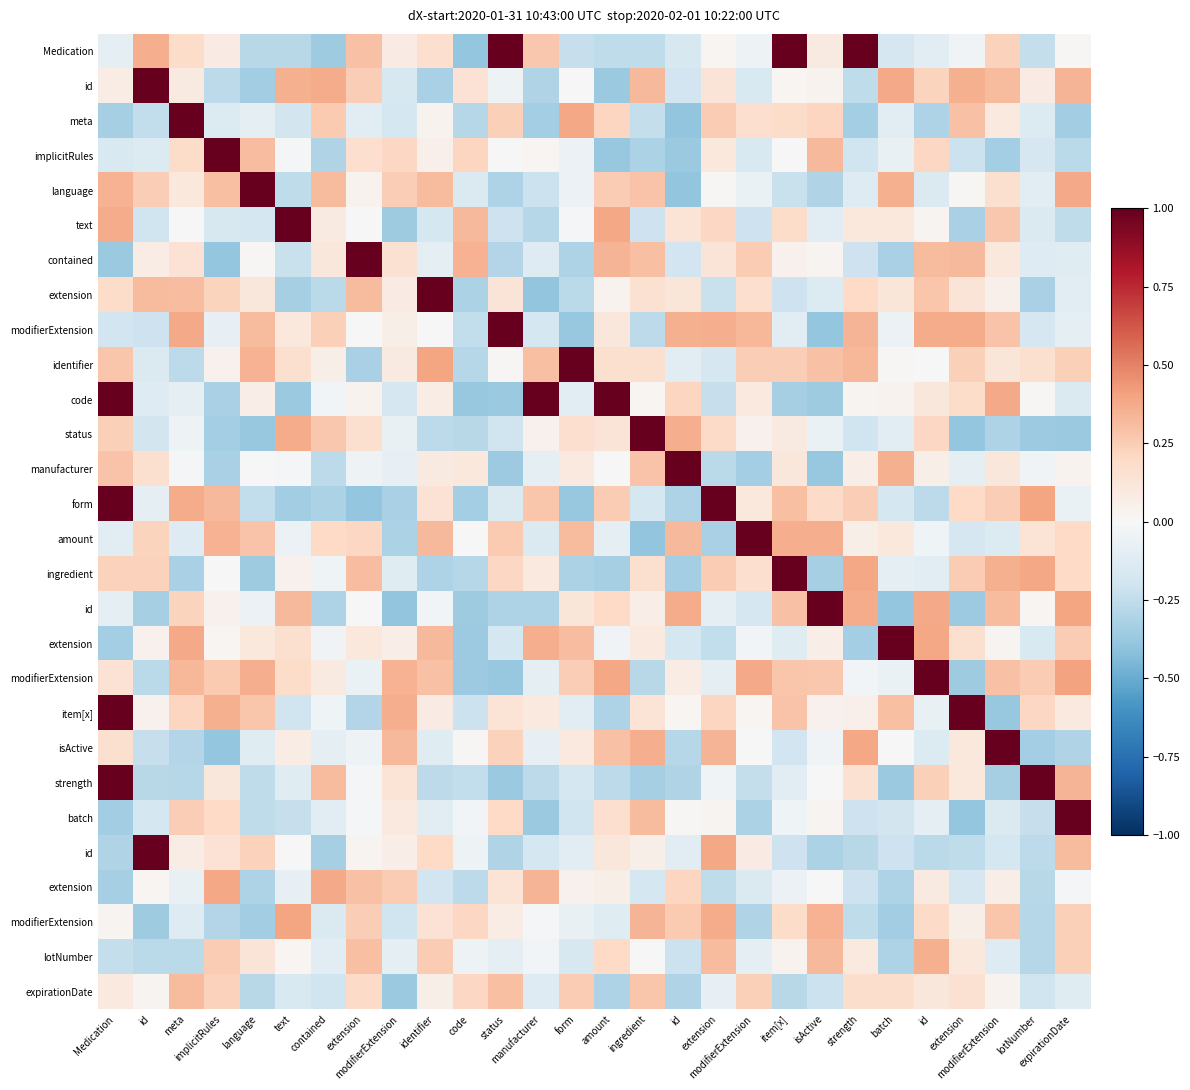

What is the difference between the highest and lowest values at id?

1.4